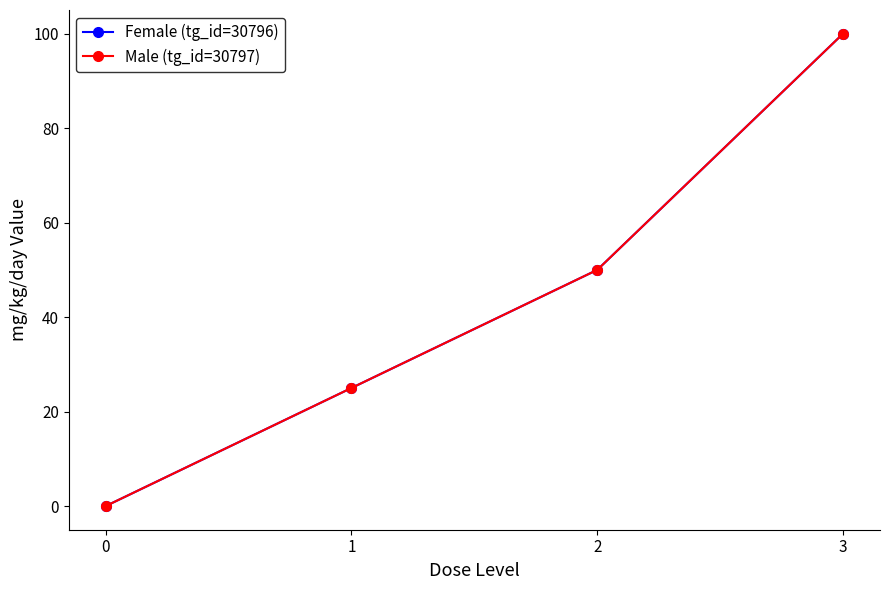

Does the chart have visible grid lines?

No